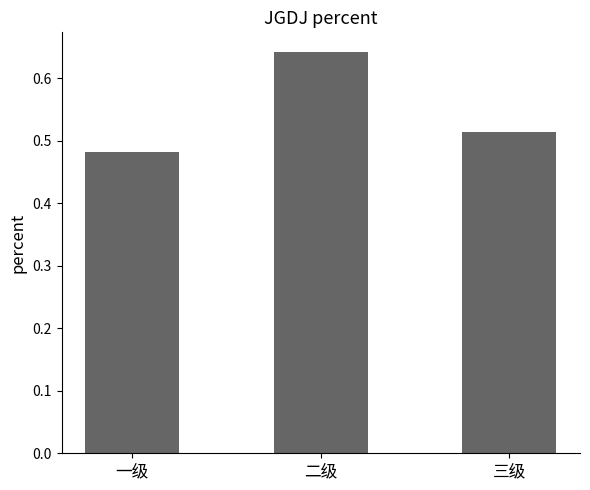

What is the label of the 1st bar from the left?

一级